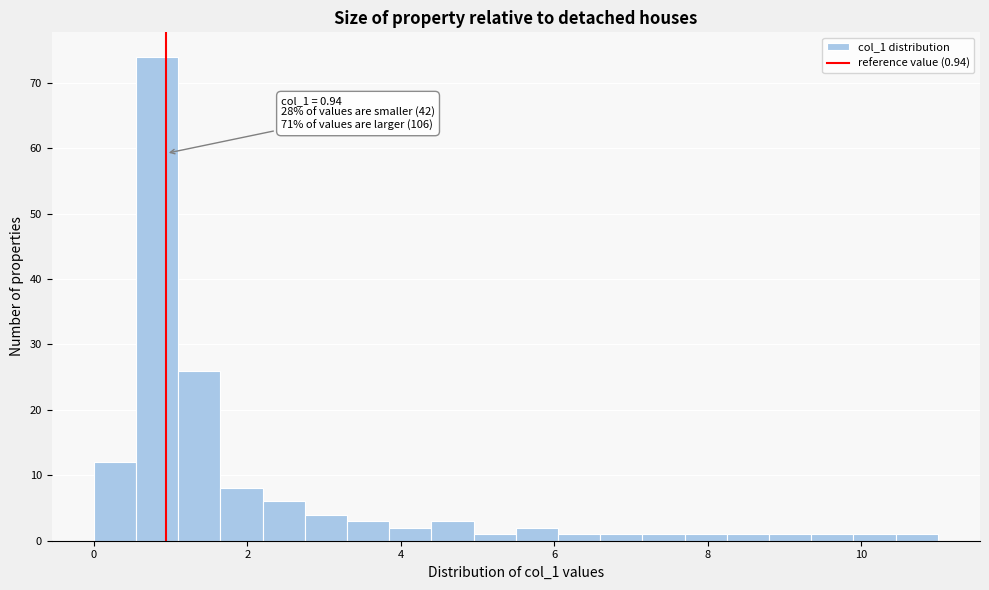

Read against the x-axis, roughly where is the centre of the tallest bar?

0.8